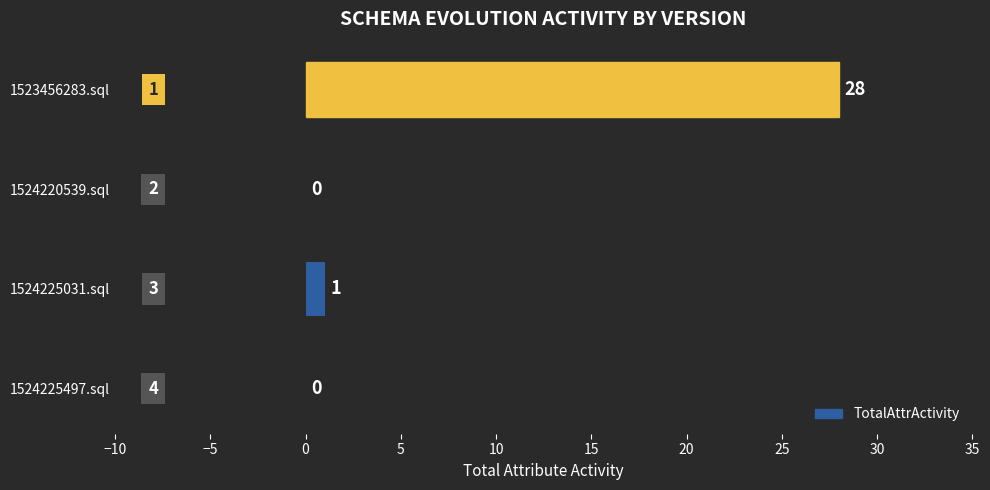

The chart shows a value of 37 at 1523456283.sql. True or false?

False